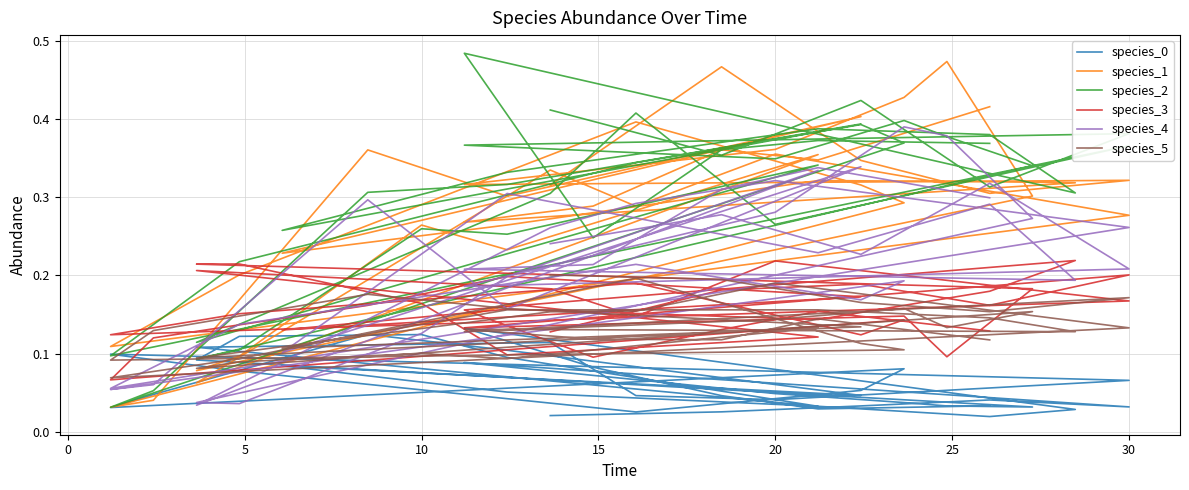

What is the label of the 34th point from the right?

20